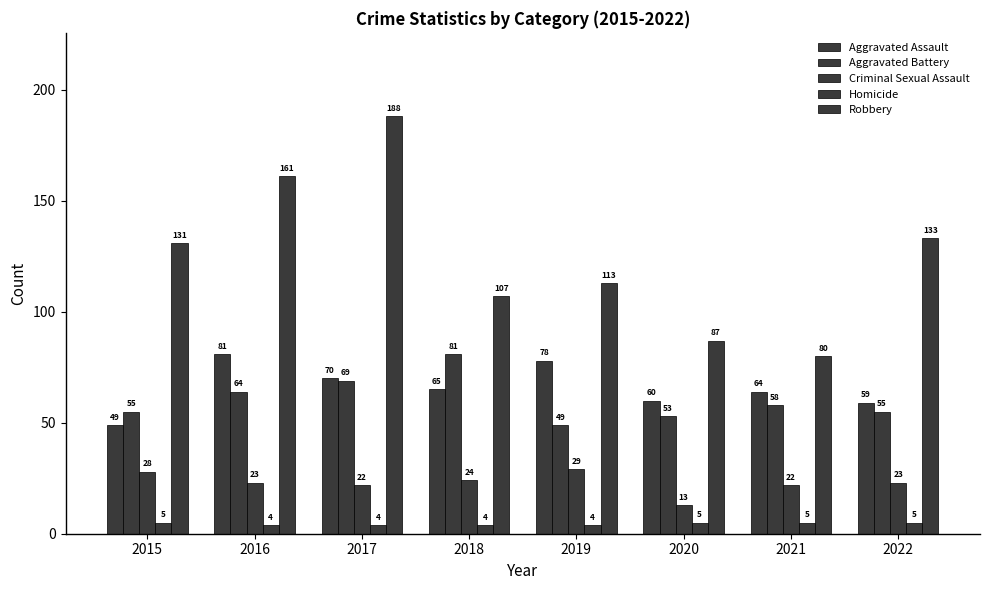

Does the chart contain stacked bars?

No